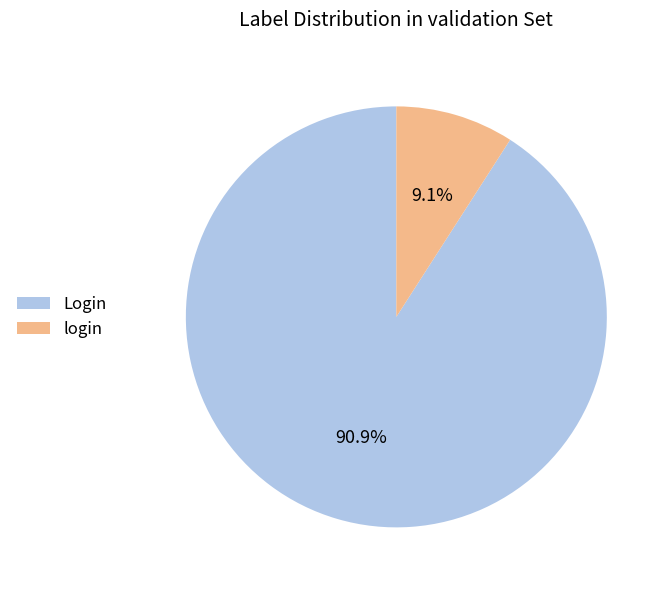

What percentage is the login slice, to the nearest percent?

9%